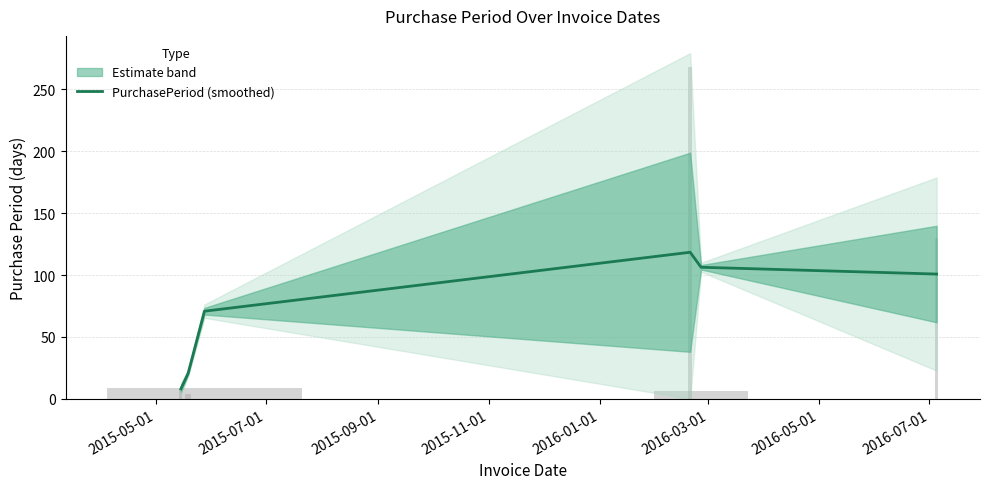

At which label does the data first exceed 100?

2015-11-01